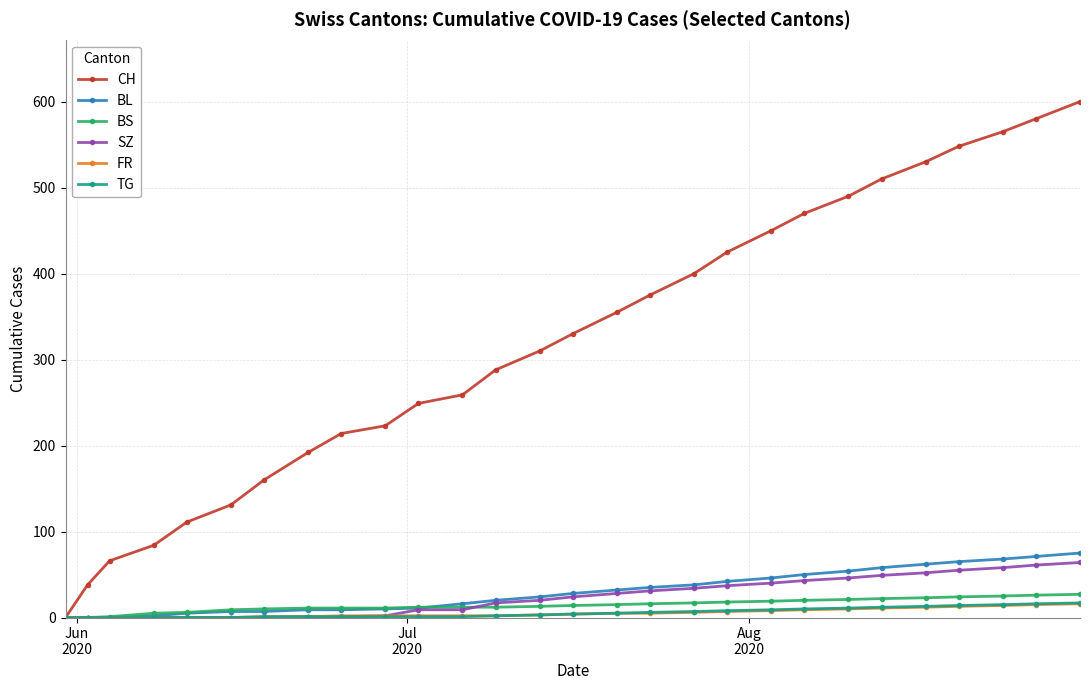

Which series has the largest range (max minus min)?

CH